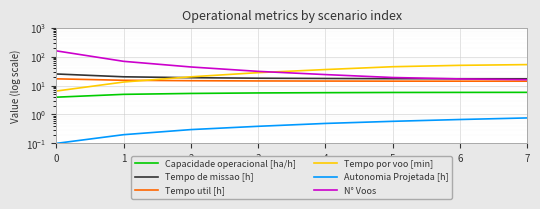

What is the total value across all series at 7?

107.1